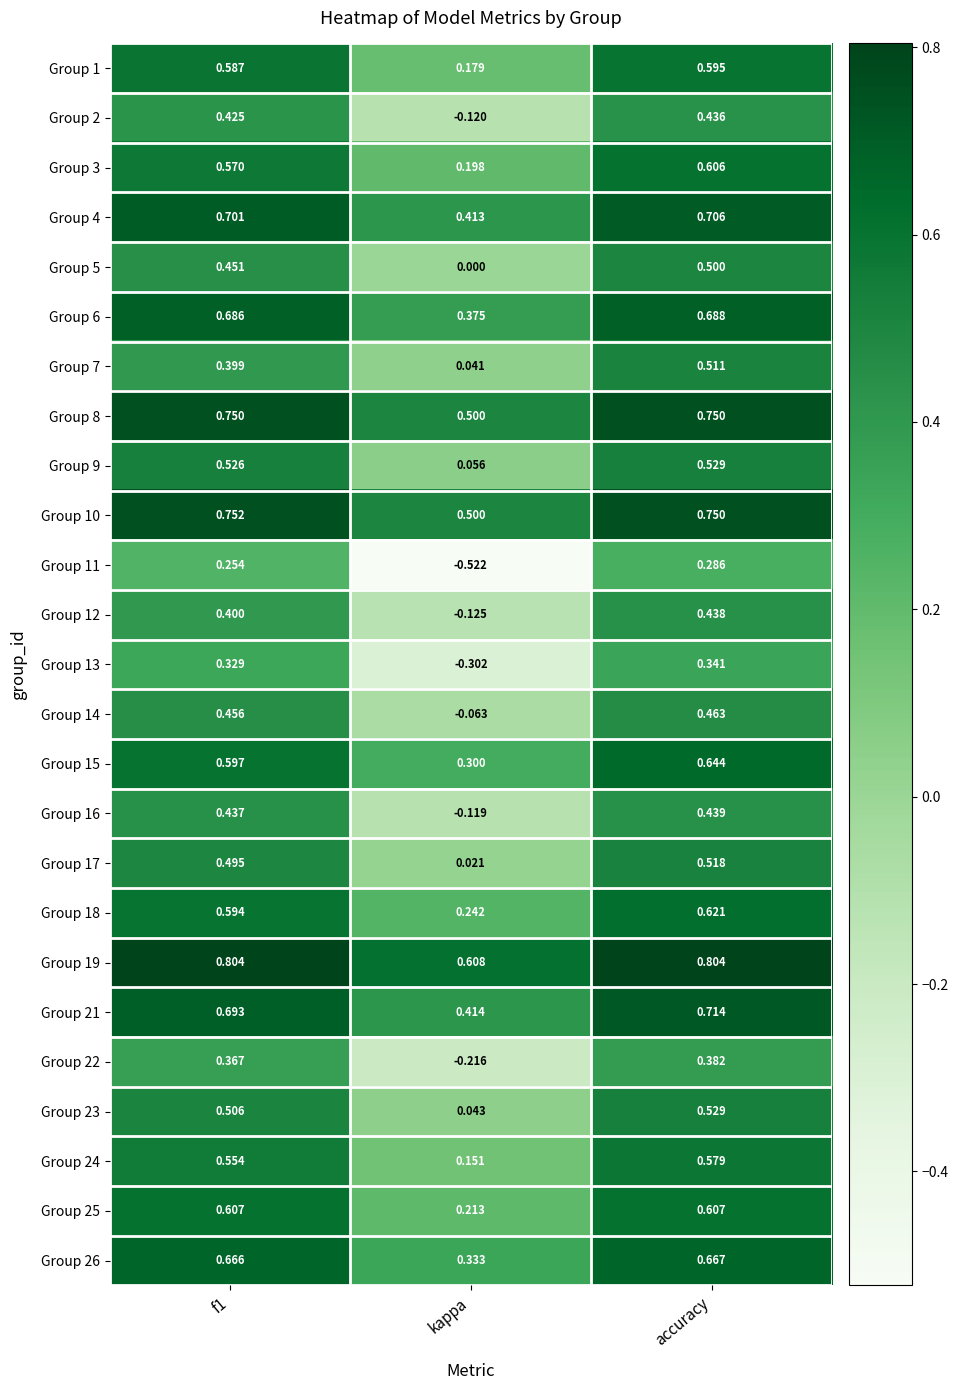

At which label does Group 1 reach its peak?

accuracy